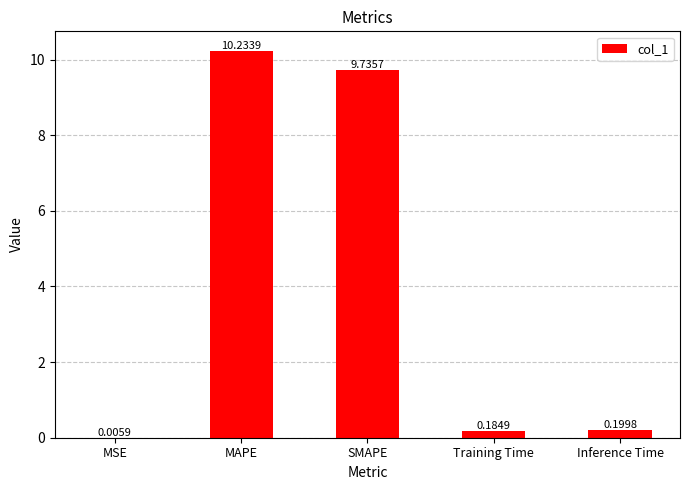

What is the change in value from MAPE to Inference Time?

-10.0